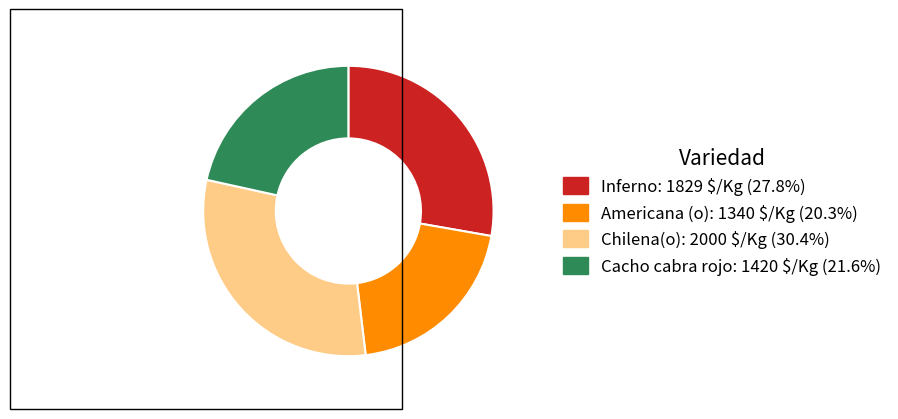

Is there a majority slice in this chart?

No